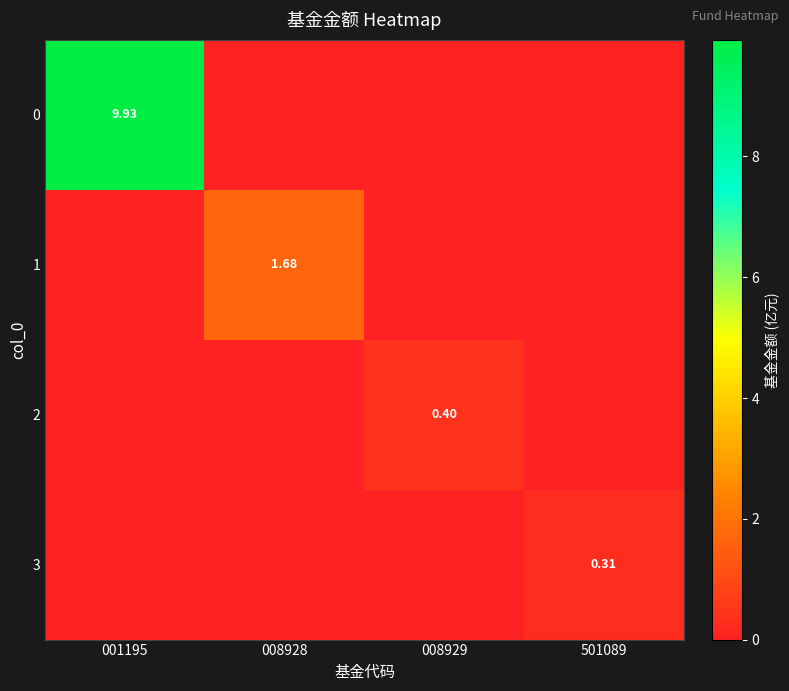

Rank the series at 008929 from lowest to highest value.

0, 1, 3, 2